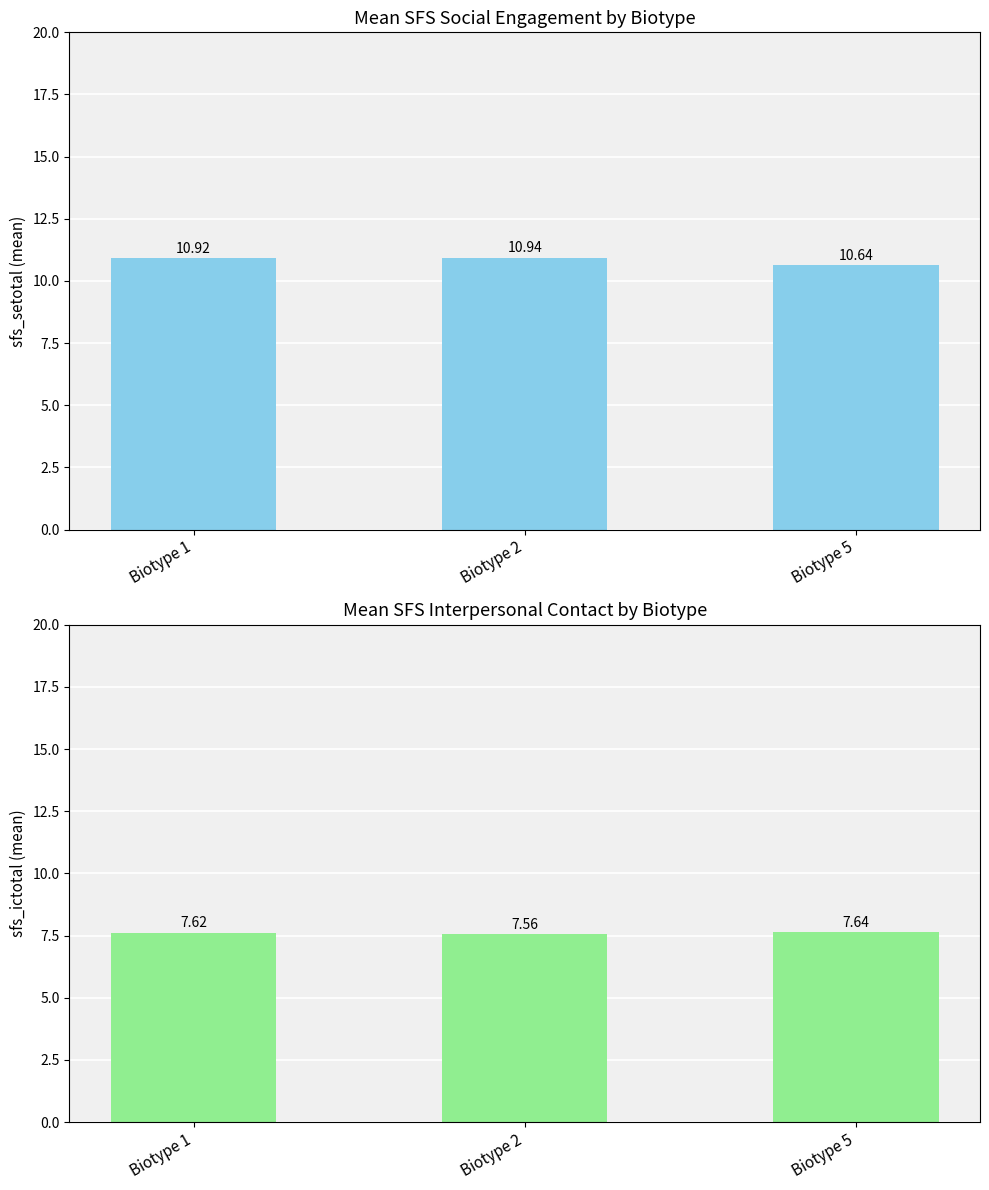

What is the spread (max minus min) of values at Biotype 1?

3.3